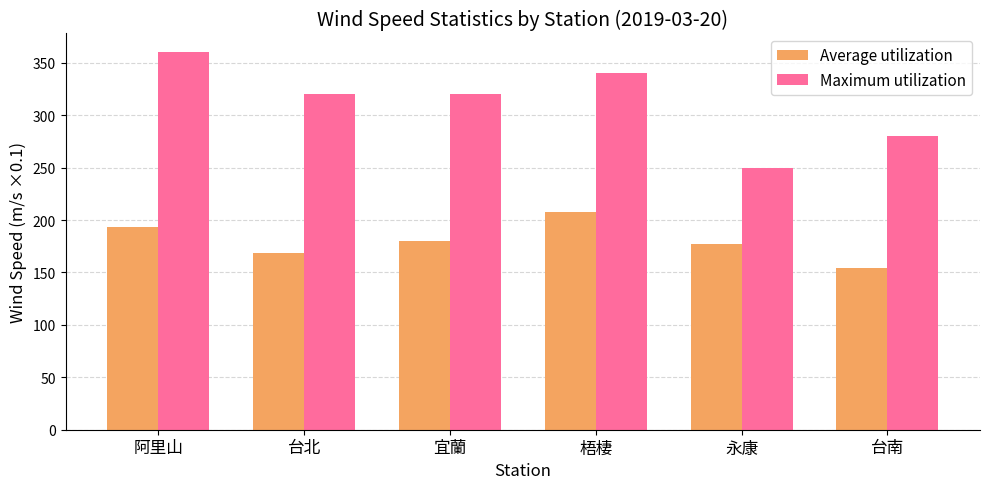

List the series in order of their overall mean, lowest first.

Average utilization, Maximum utilization